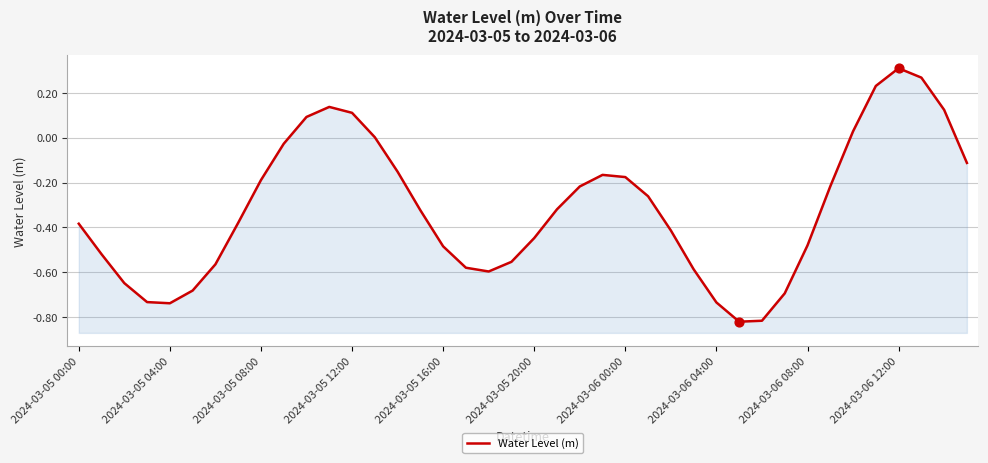

Between 30 and 33, which is larger?

33